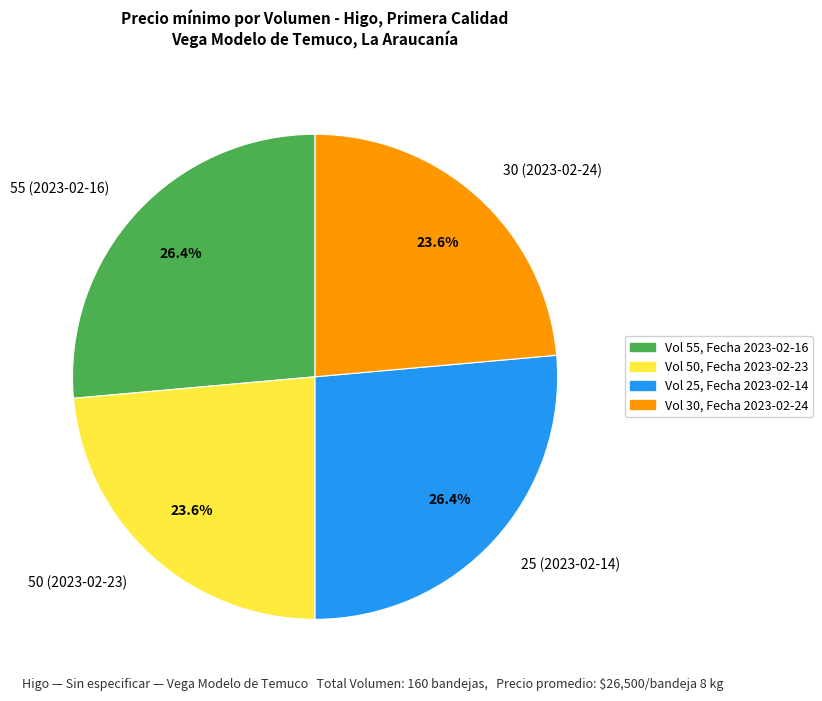

To the nearest percent, what is the difference between the 50 (2023-02-23) and 25 (2023-02-14) slice percentages?

3%